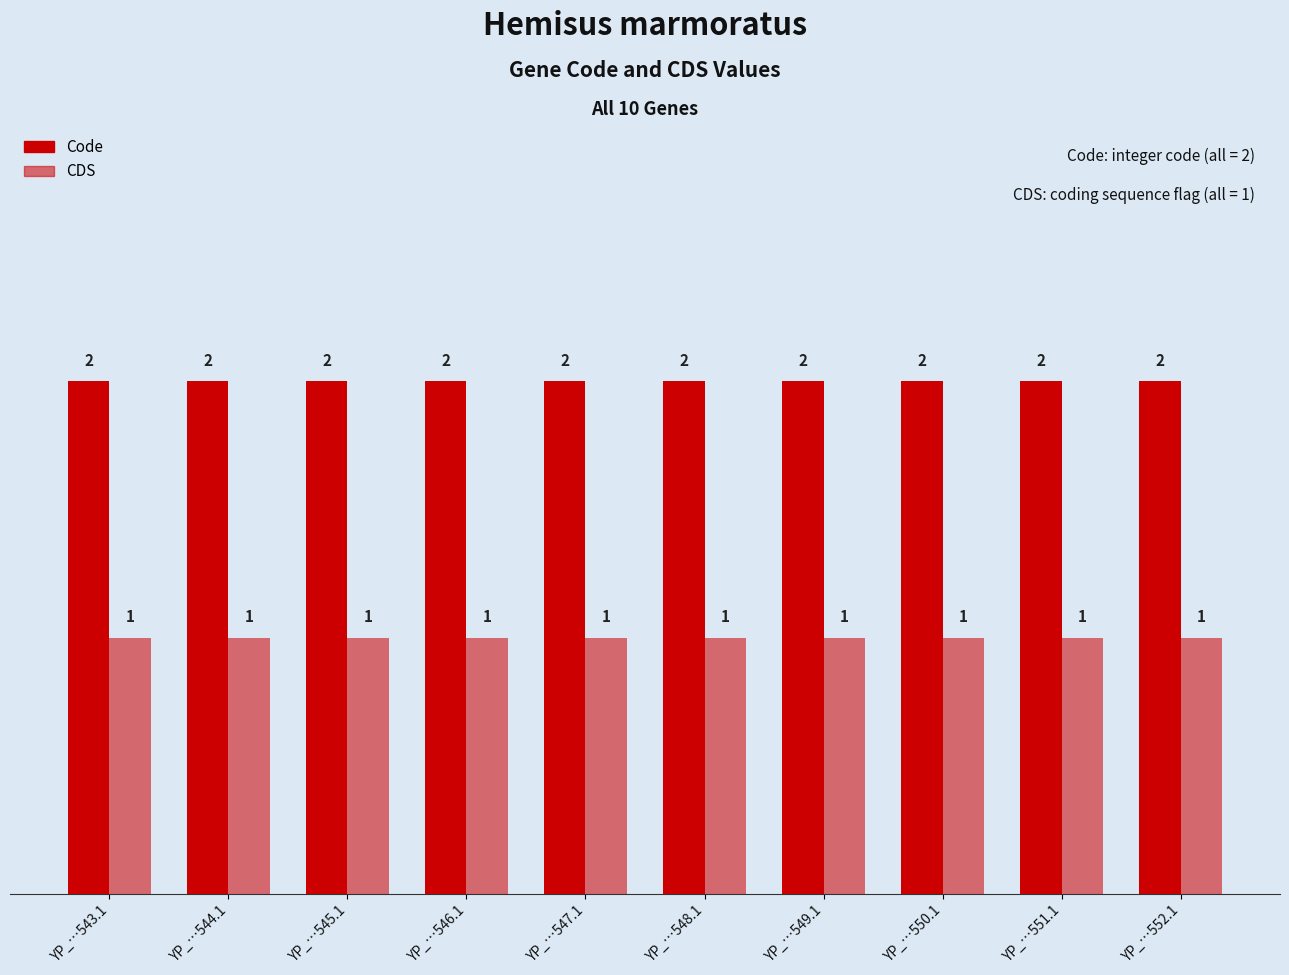

What is the label of the 10th bar from the right?

YP_…543.1